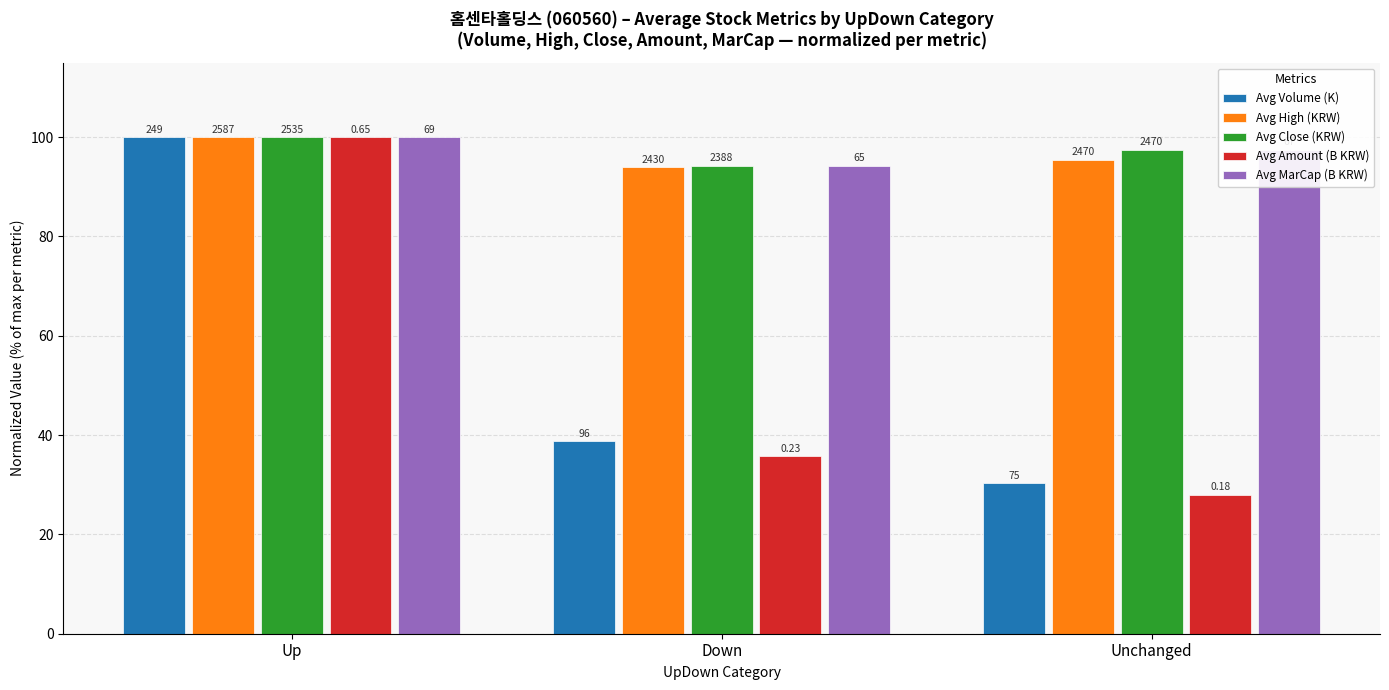

Are the bars grouped side by side (vs. stacked)?

Yes